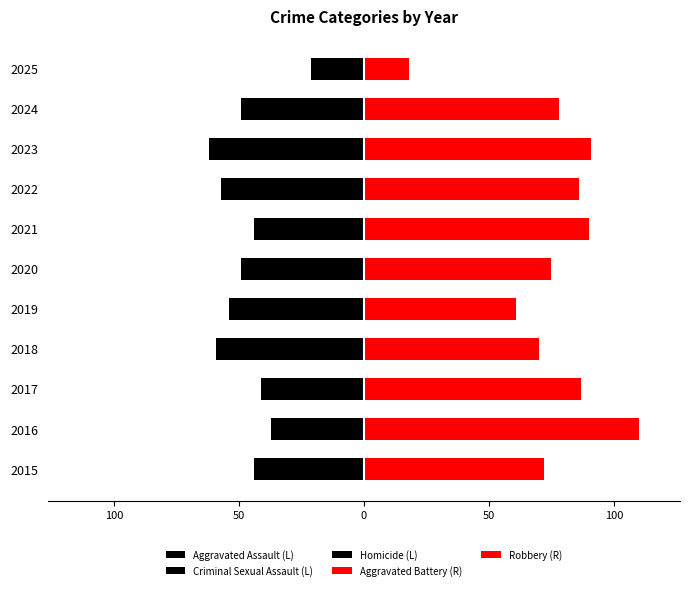

What is the difference between the second highest and minimum values in the Aggravated Battery (R) series?

31